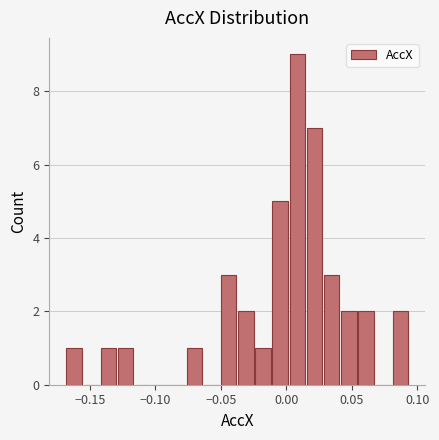

Around what value on the x-axis is the tallest bar? Give the approximate position of its centre, as read against the axis.

0.010